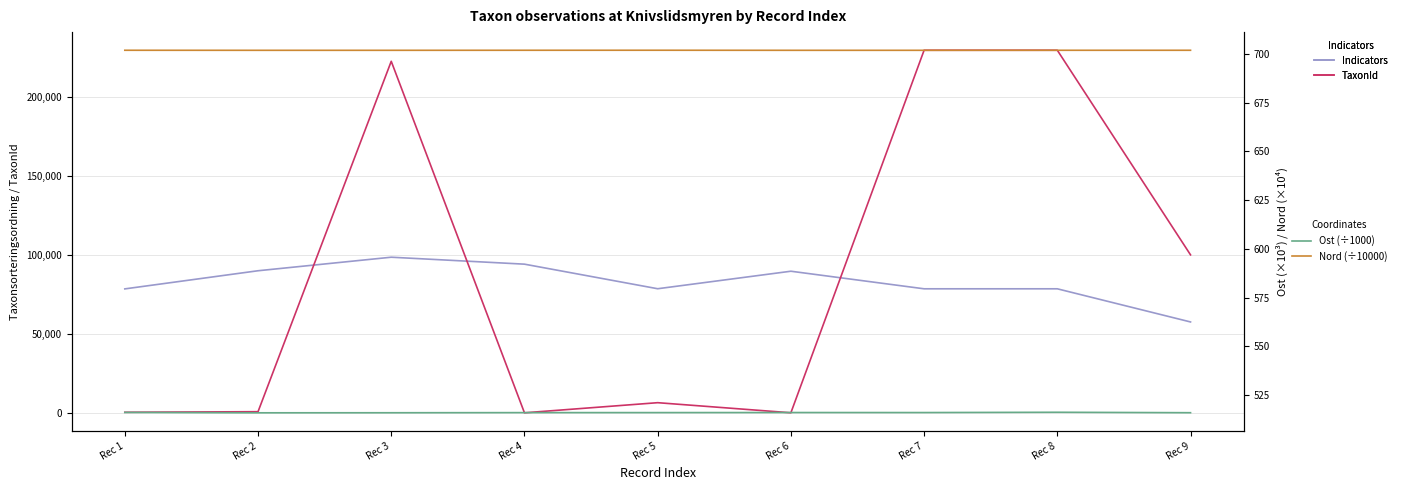

Reading left to right, what are all the values shown in this chart?

Taxonsorteringsordning: 78472.0	89952.0	98520.0	94121.0	78569.0	89652.0	78527.0	78527.0	57548.0
TaxonId: 388.0	760.0	222498.0	53.0	6458.0	73.0	229497.0	229497.0	100011.0
Ost (÷1000): 516.2	516.0	516.0	516.1	516.1	516.1	516.1	516.3	516.1
Nord (÷10000): 701.8	701.8	701.8	701.8	701.8	701.8	701.8	701.8	701.8